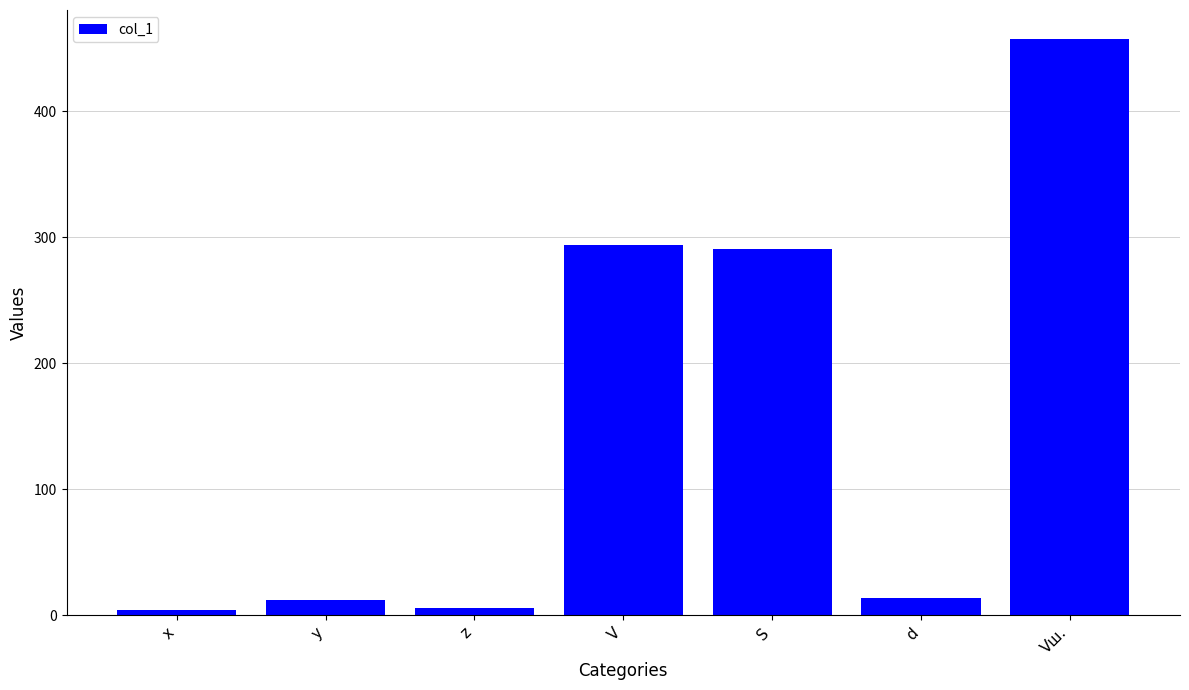

What is the sum of the values at Vш. and x?

461.4